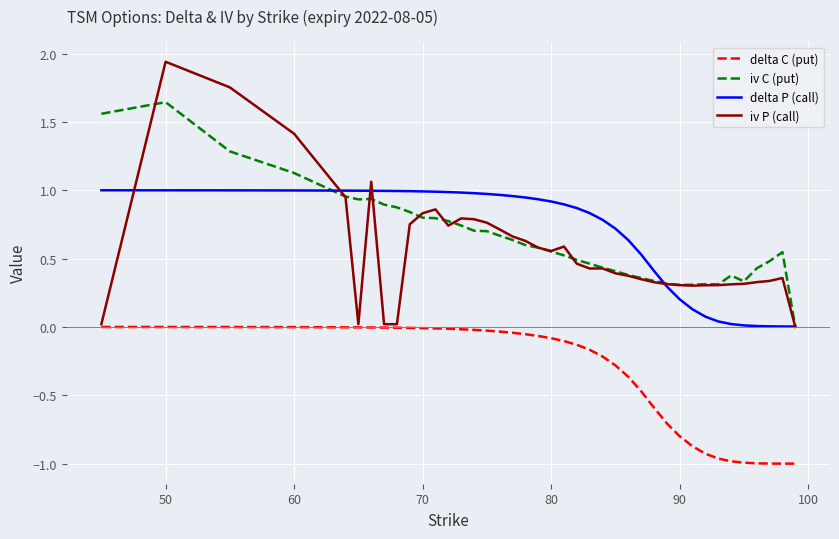

Which series has the widest spread of values?

iv P (call)